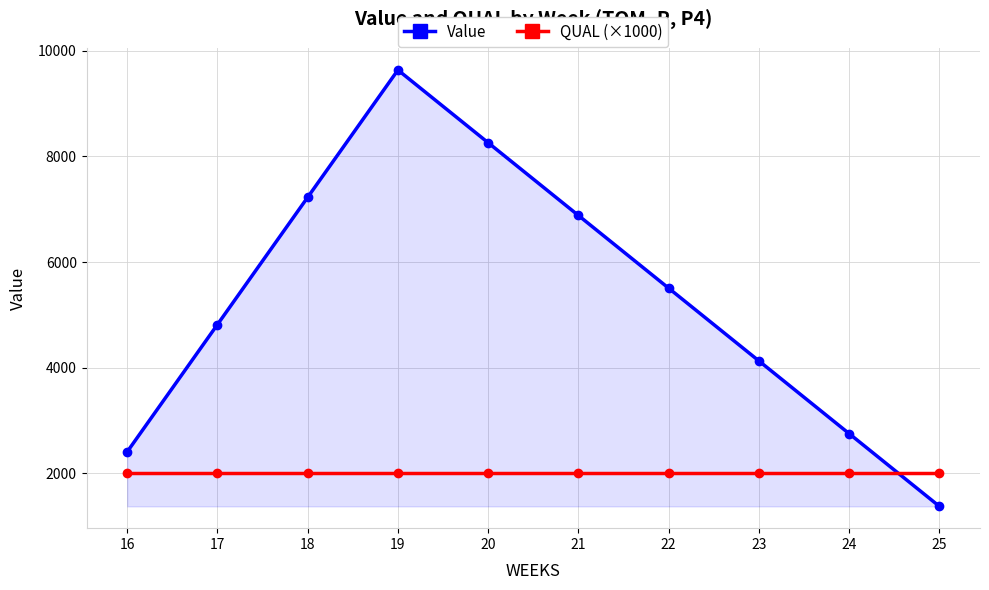

What is the sum of the Value values at 18 and 17?

12043.6